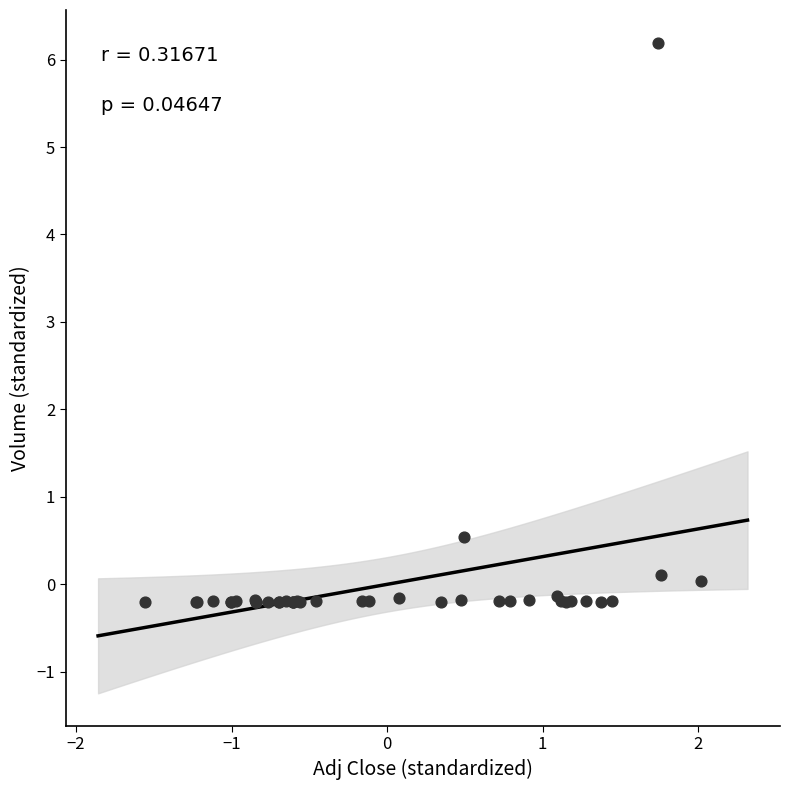

What Y value in the scatter plot is closest to 2?

0.5